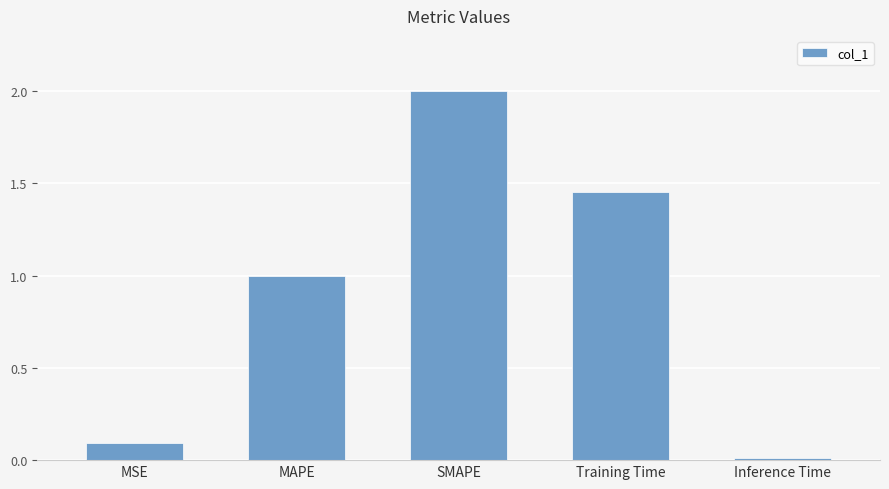

What is the difference between the values at Training Time and MSE?

1.4